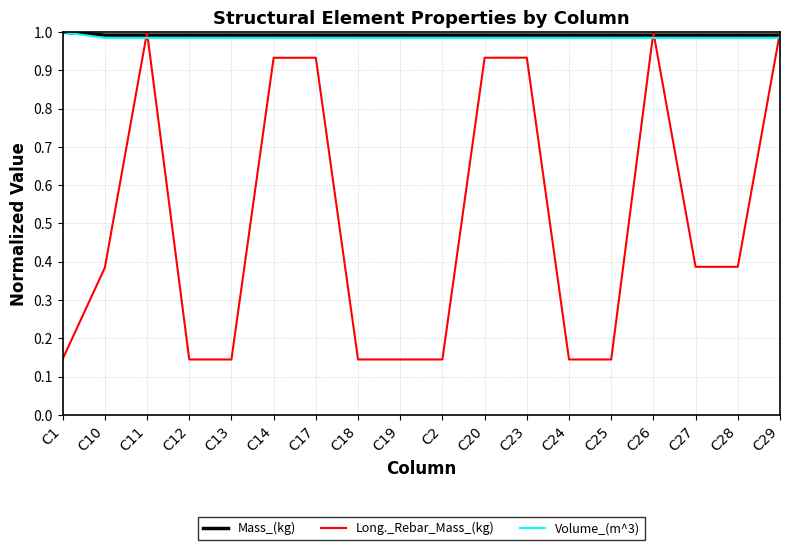

What is the spread (max minus min) of values at C10?

0.6